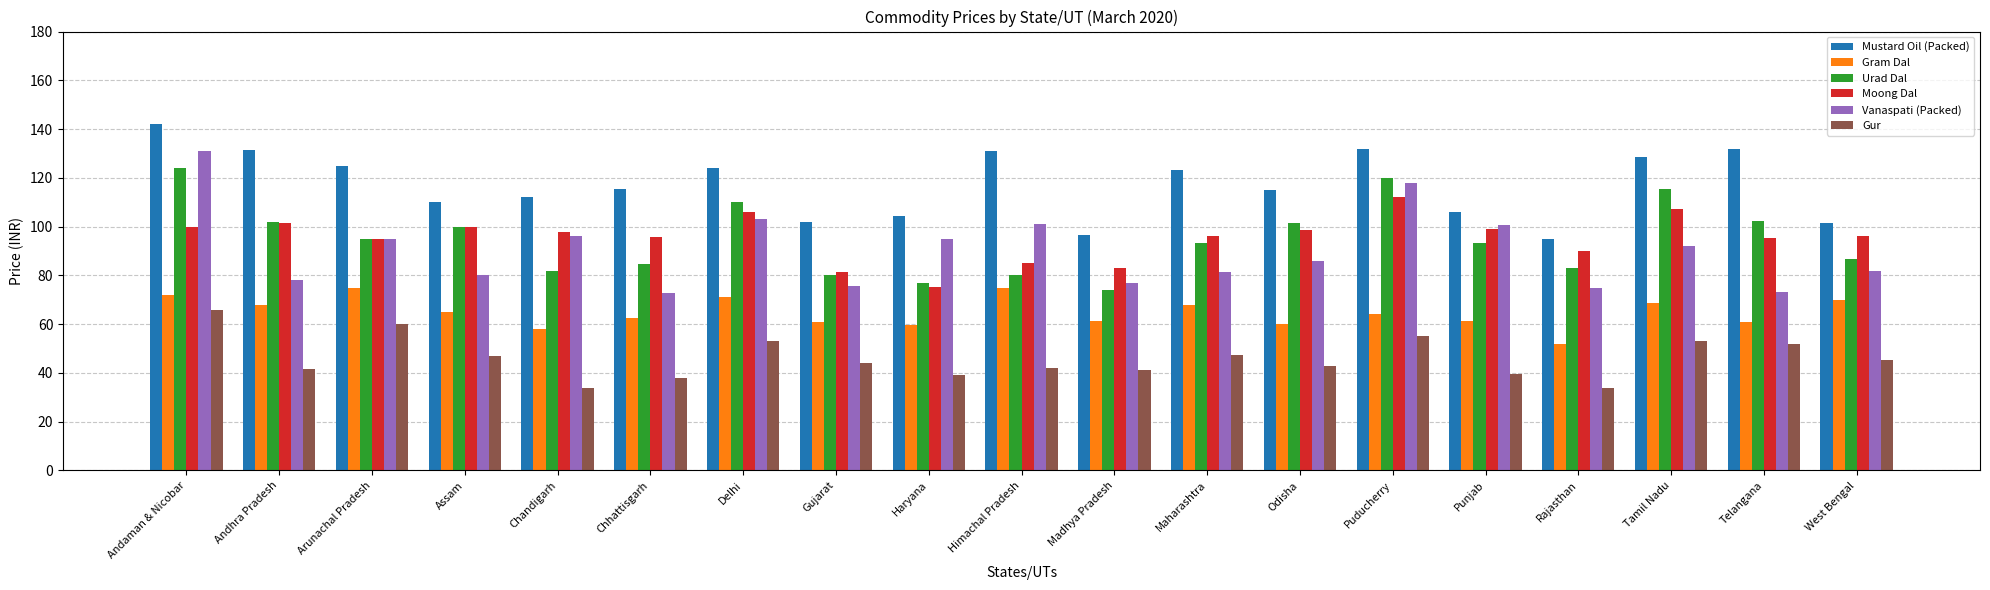

The value of Gram Dal at Assam is 65.0. True or false?

True